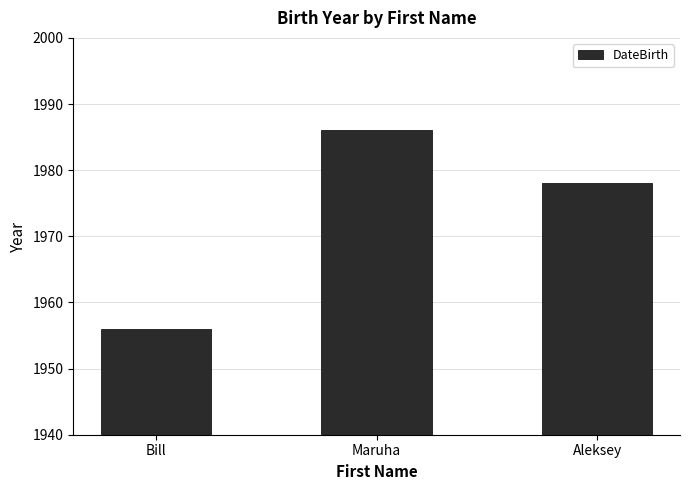

Rank the categories by value from lowest to highest.

Bill, Aleksey, Maruha